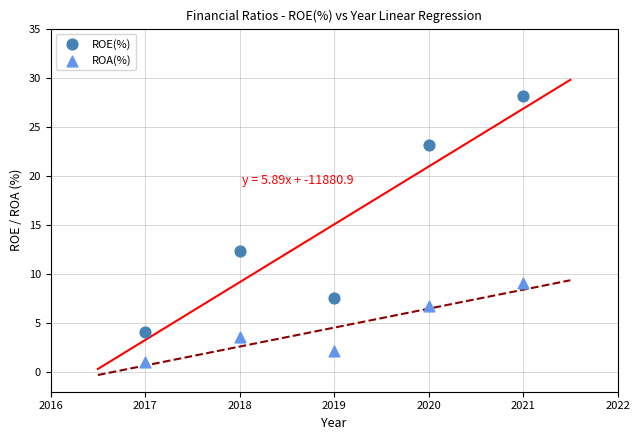

In the ROE(%) series, what Y value is closest to 16?

12.4